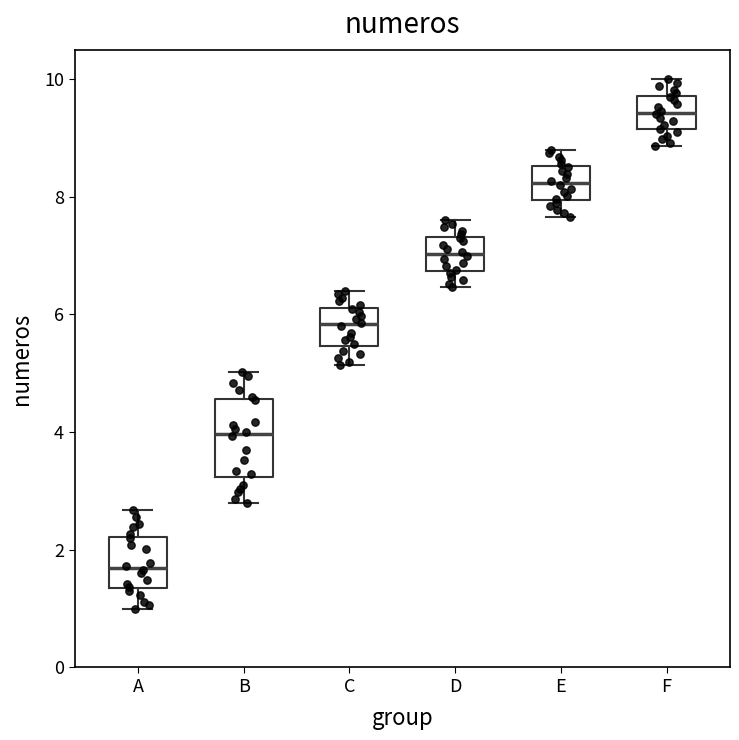

Which box is the tallest, from its lower edge to its upper edge?

B